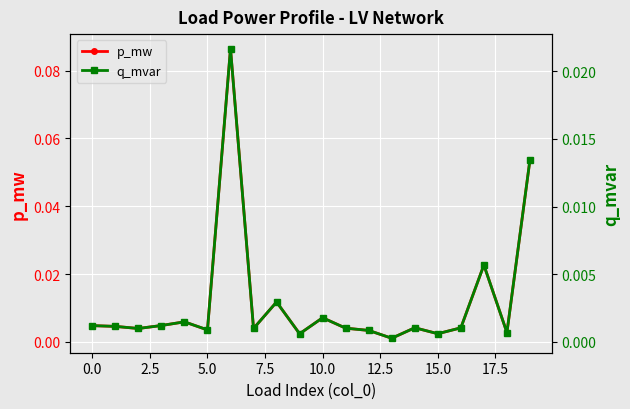

True or false: q_mvar and p_mw intersect in this chart.

False